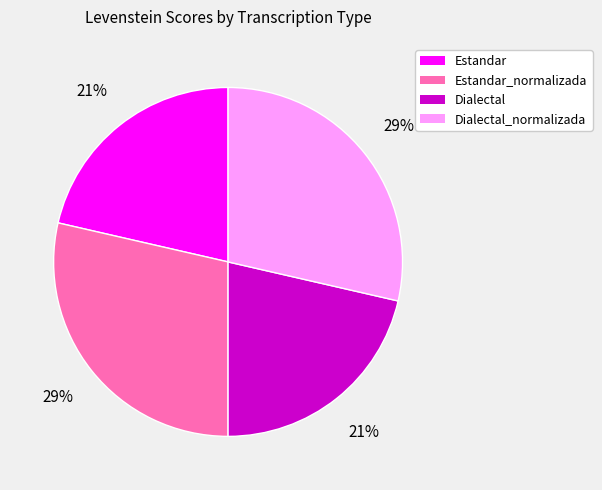

How many slices are in this pie chart?

4